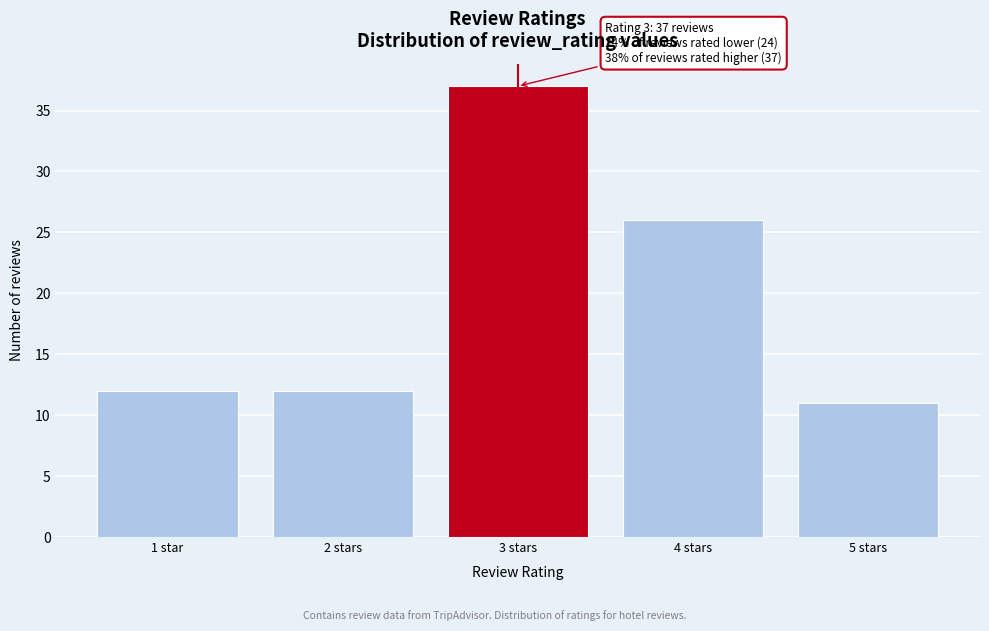

Reading right to left, what are all the values shown in this chart?

11	26	37	12	12